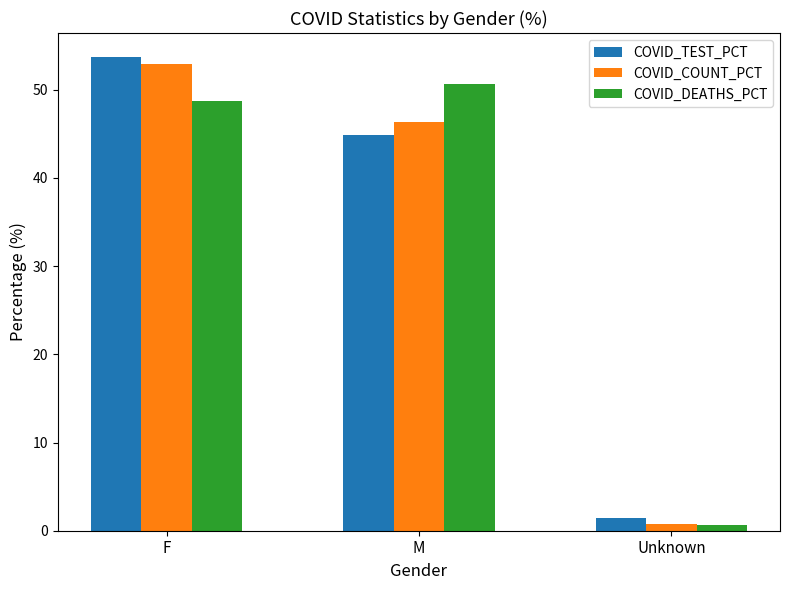

How many groups of bars are there?

3